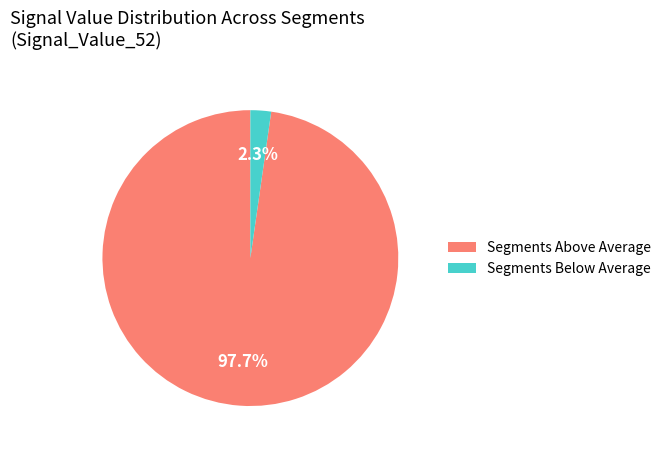

What is the largest slice in the pie chart?

Segments Above Average